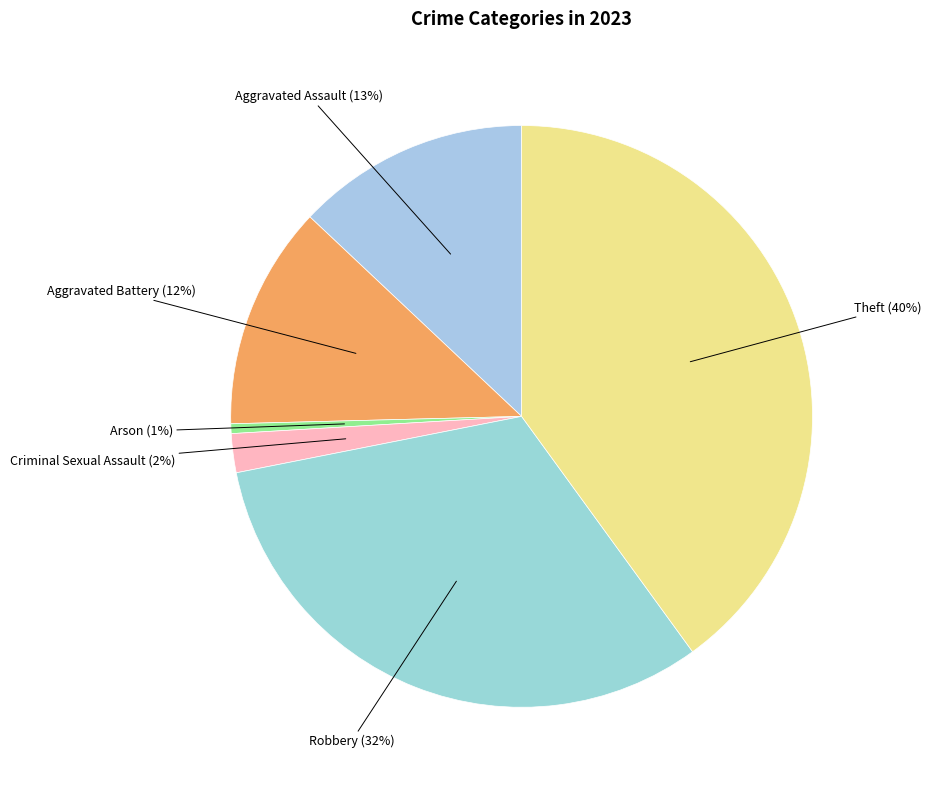

What is the largest slice in the pie chart?

Theft